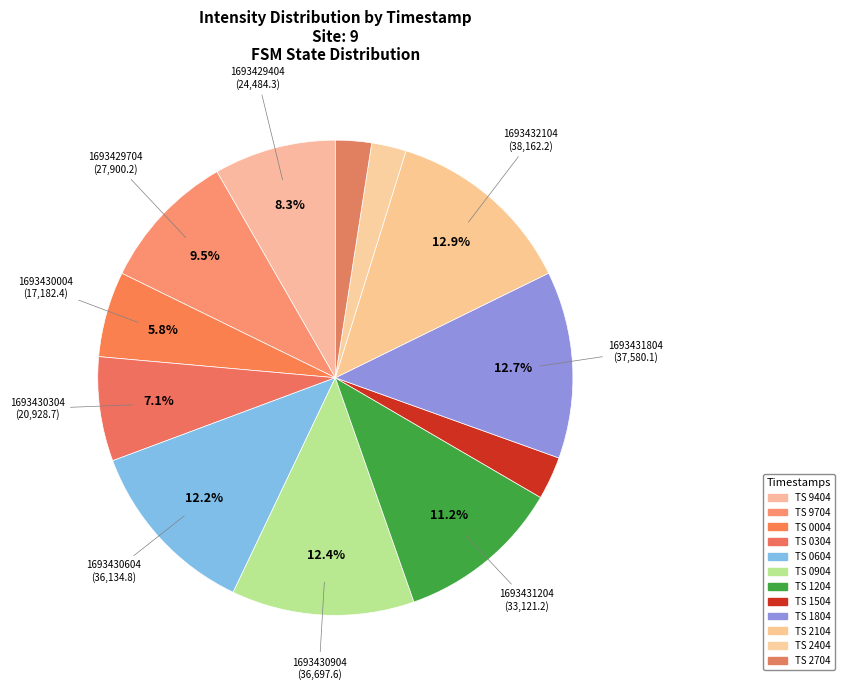

Which category has the smallest portion of the pie?

1693432404